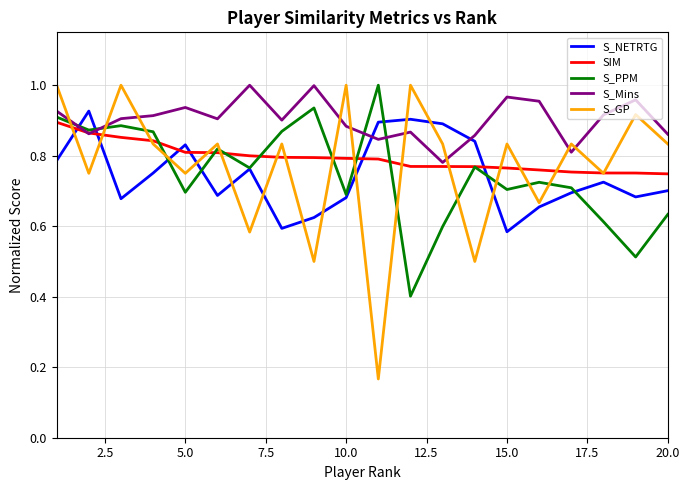

True or false: S_Mins has a value of 0.3 at 5.0.

False